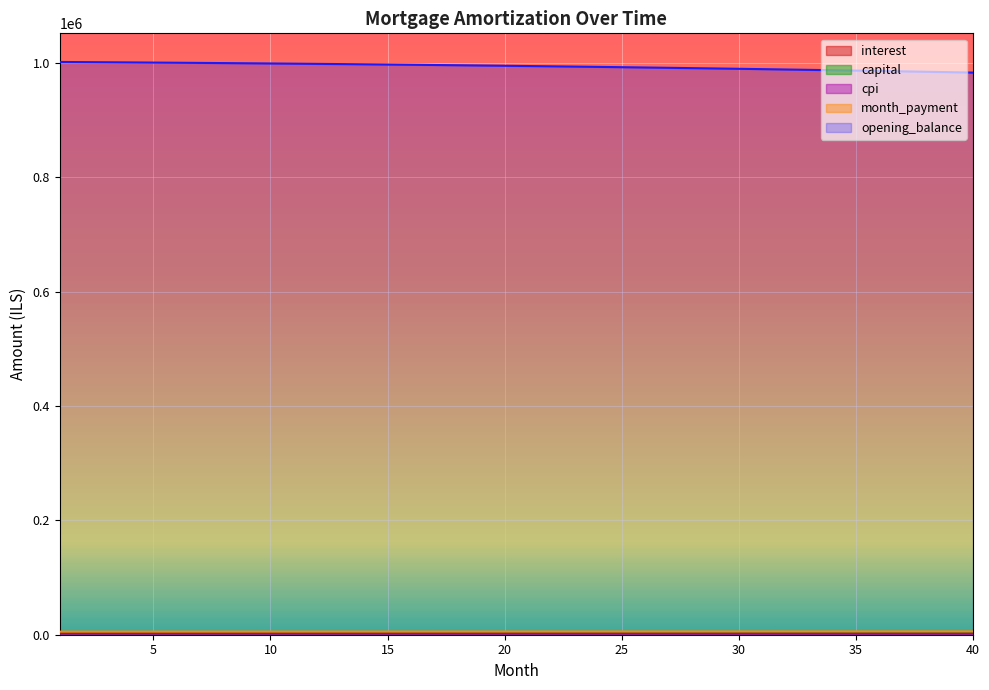

What value does the month_payment series have at 22?

5629.2